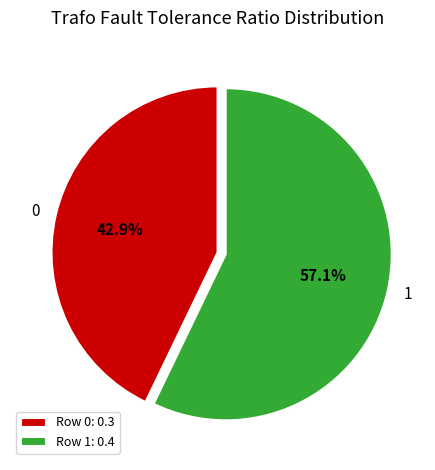

To the nearest percent, what is the difference between the largest and smallest slice percentages?

14%